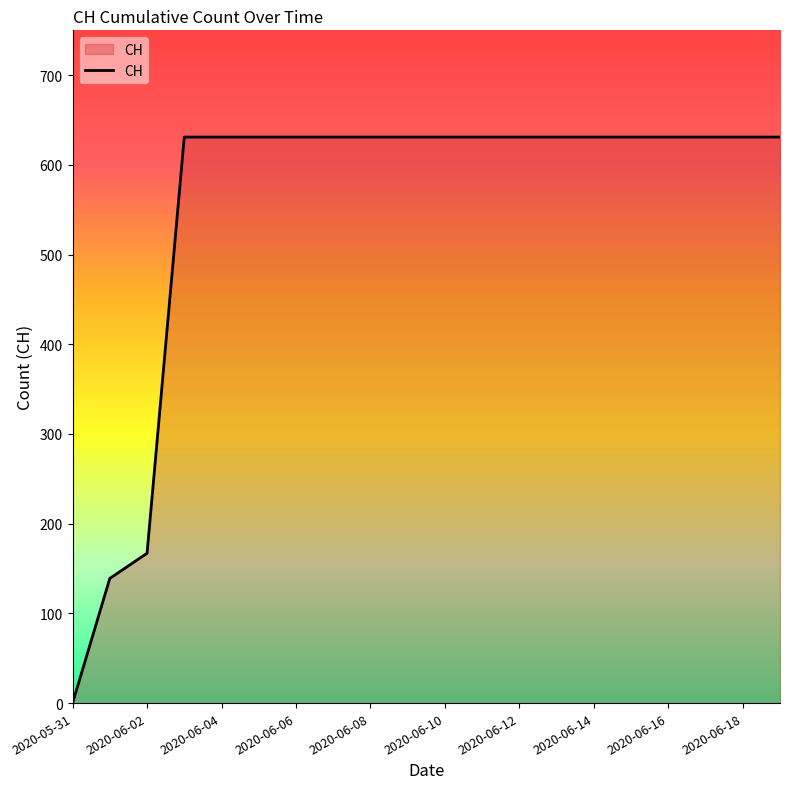

What is the difference between the maximum and minimum values?

631